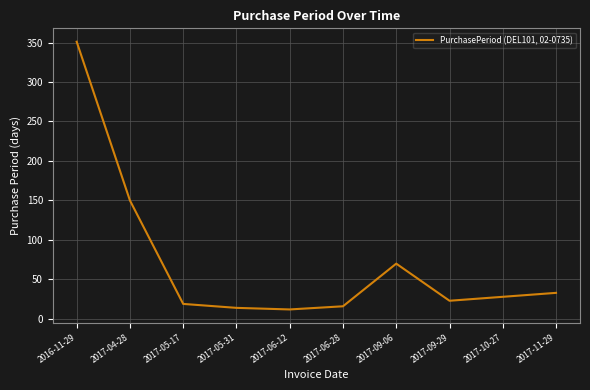

What is the sum of the values at 2017-05-17 and 2017-10-27?

47